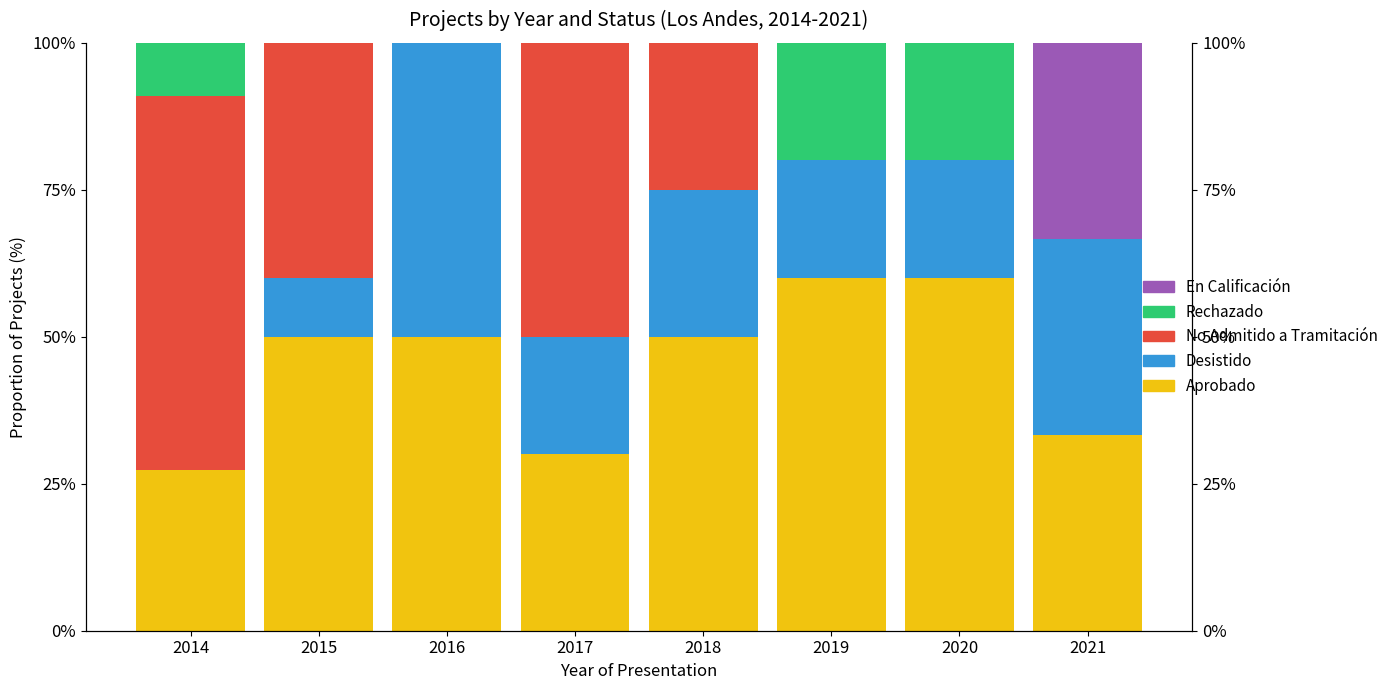

True or false: No Admitido a Tramitación has a value of 63.6 at 2014.

True